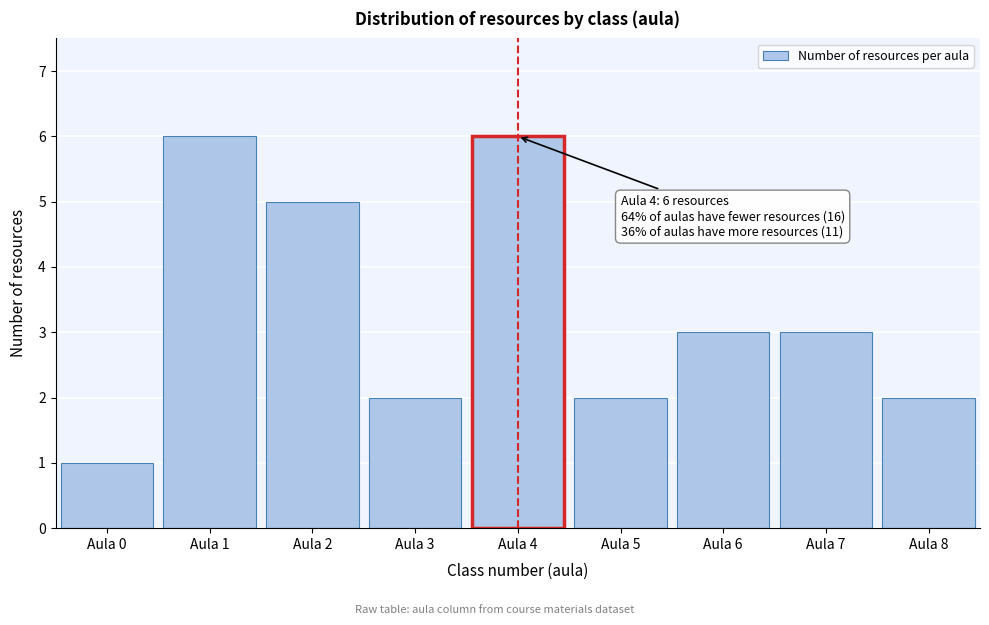

Reading right to left, what are all the values shown in this chart?

2	3	3	2	6	2	5	6	1